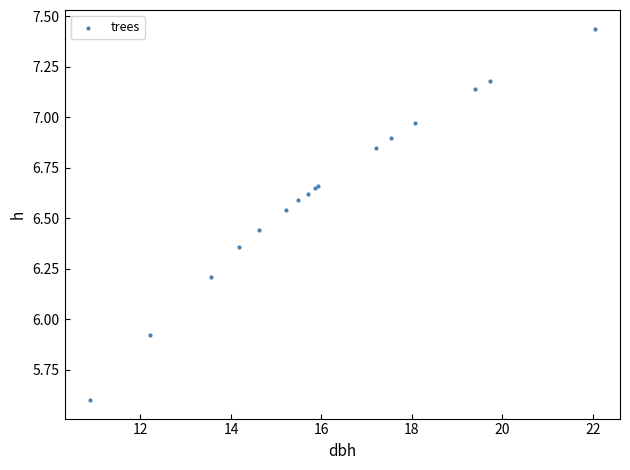

What Y value in the scatter plot is closest to 6?

5.9